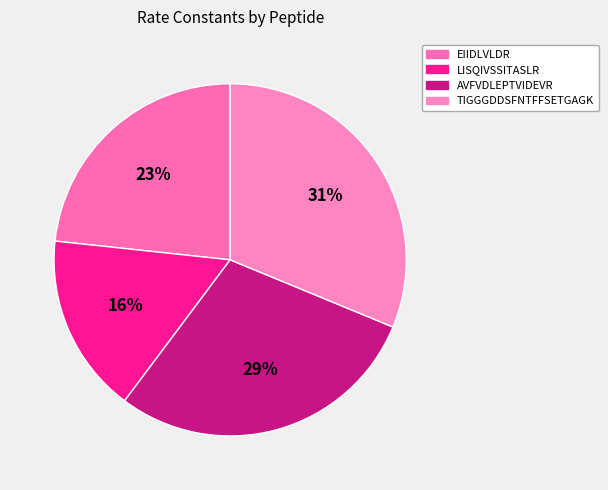

What percentage is the TIGGGDDSFNTFFSETGAGK slice, to the nearest percent?

31%